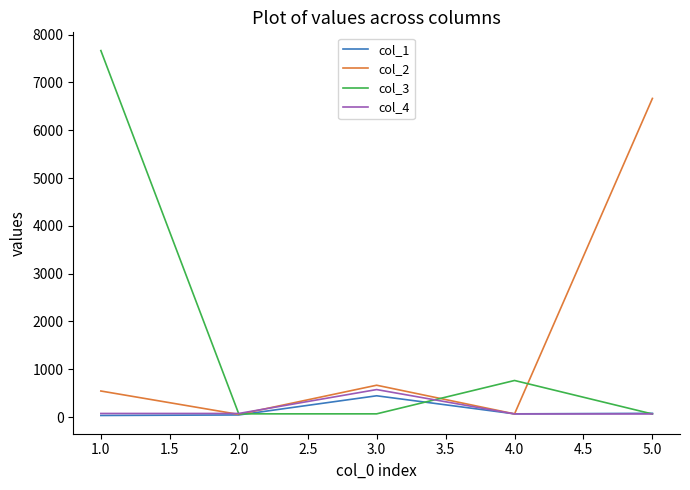

What is the greatest value displayed?

7667